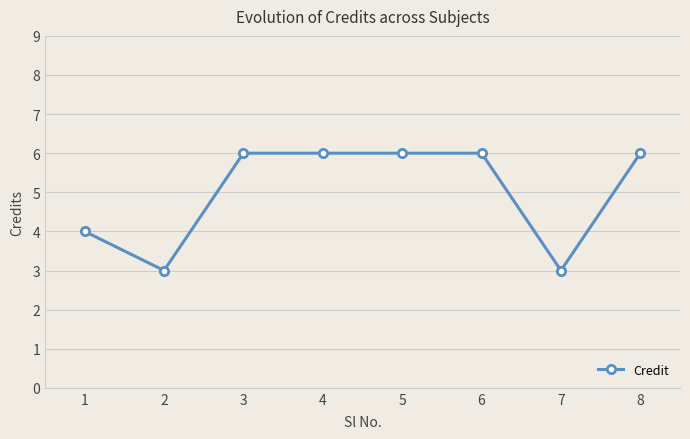

Reading left to right, list all the values displayed in this chart.

1=4	2=3	3=6	4=6	5=6	6=6	7=3	8=6